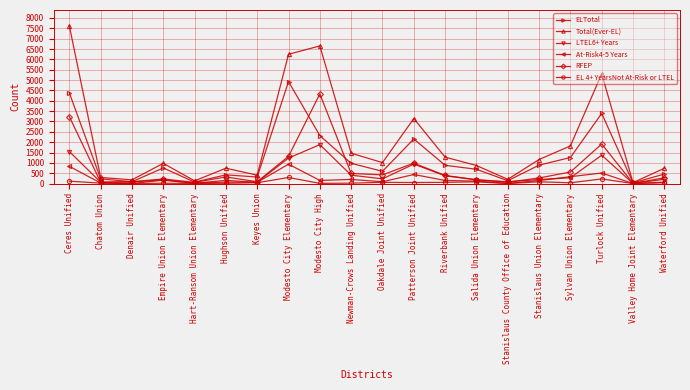

How many lines are shown in the chart?

6